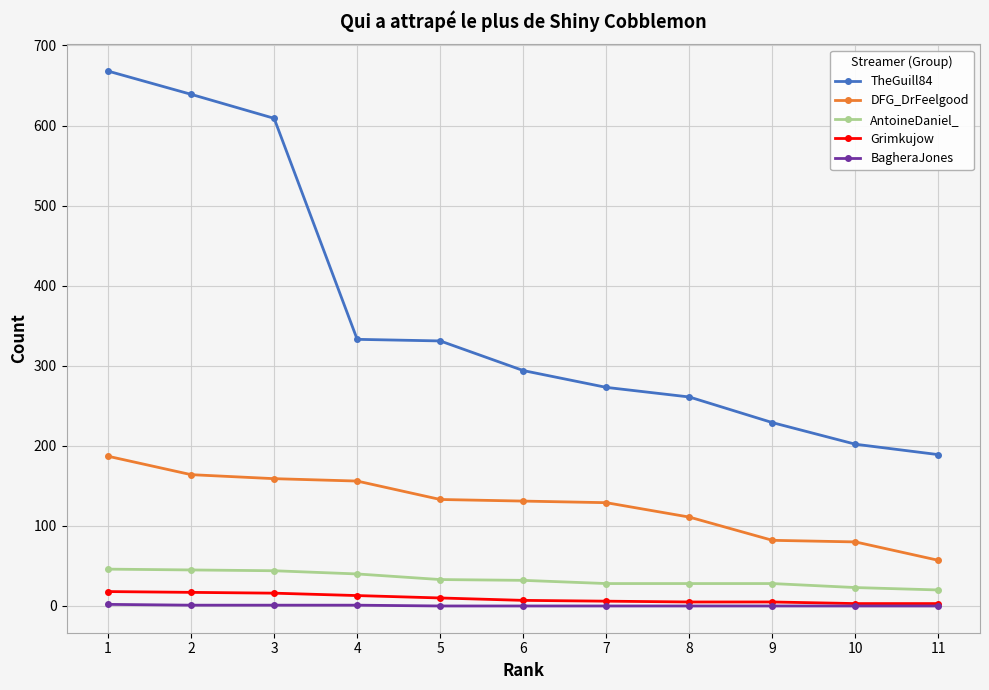

Is this an area chart (filled region under the line)?

No